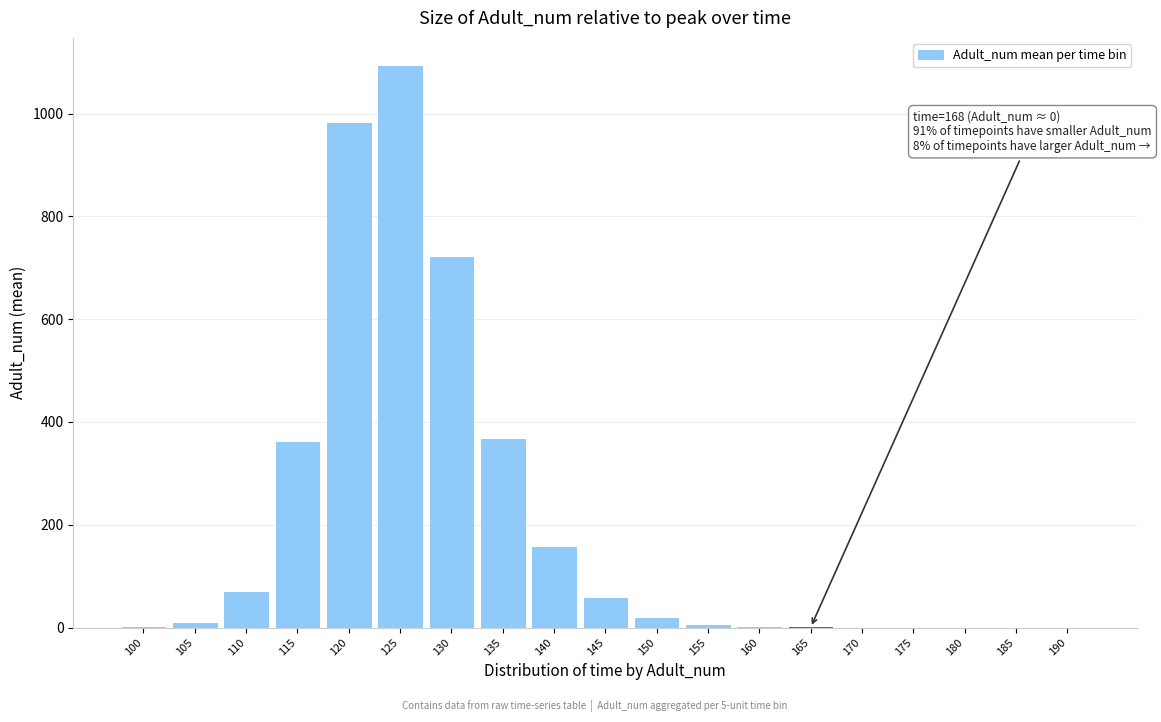

What is the sum of the values at 180 and 140?

156.2